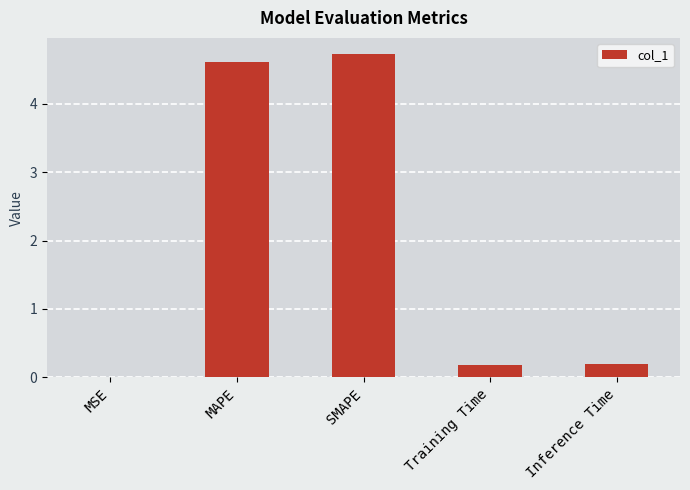

What is the approximate value at SMAPE?

4.7